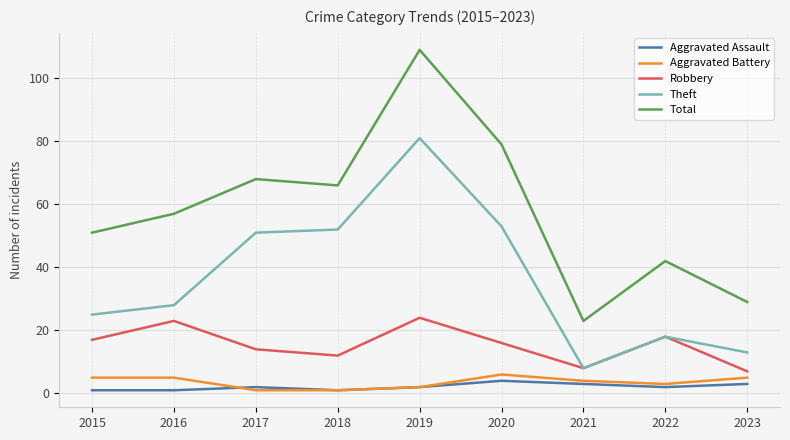

What is the lowest value of the Aggravated Assault series?

1